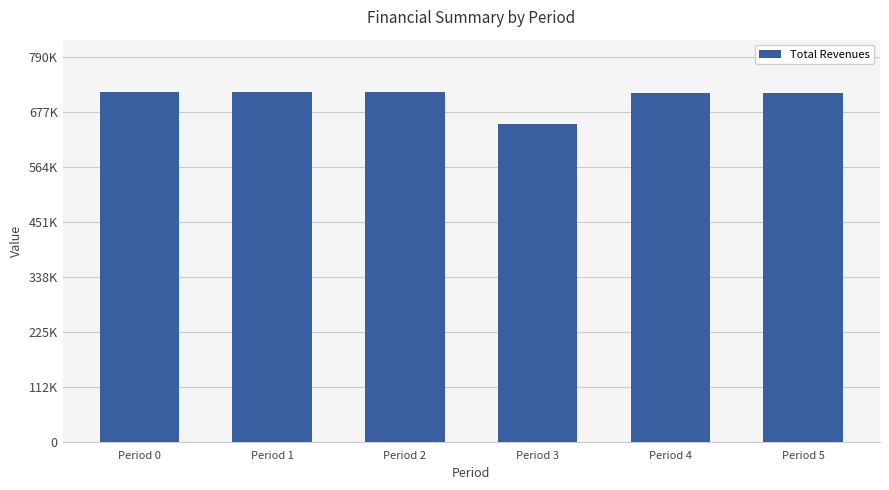

Does the chart contain any negative values?

No